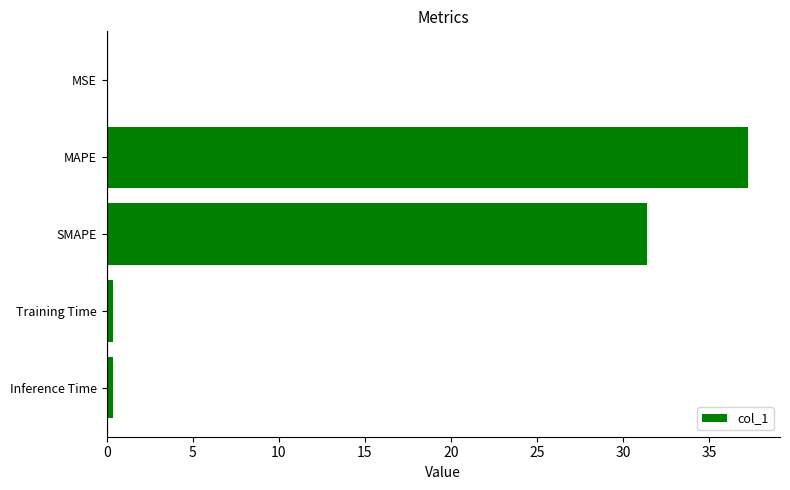

Is it true that the value at SMAPE is 31.4?

True